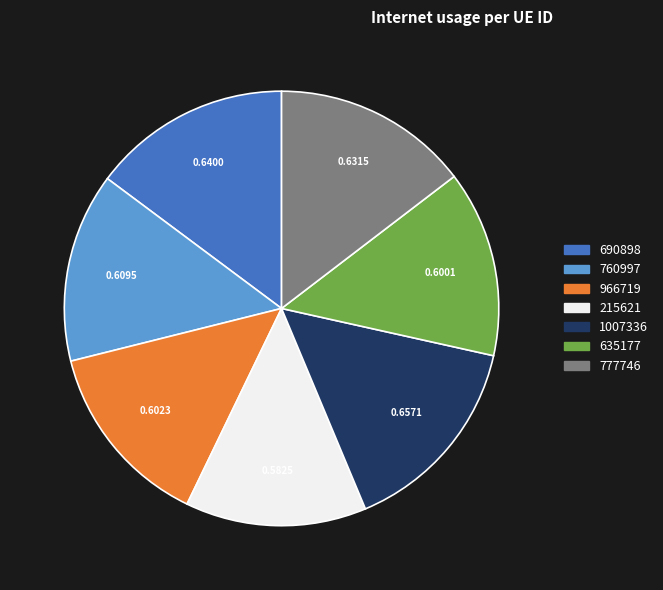

Do 760997 and 215621 together represent more than half of the pie?

No